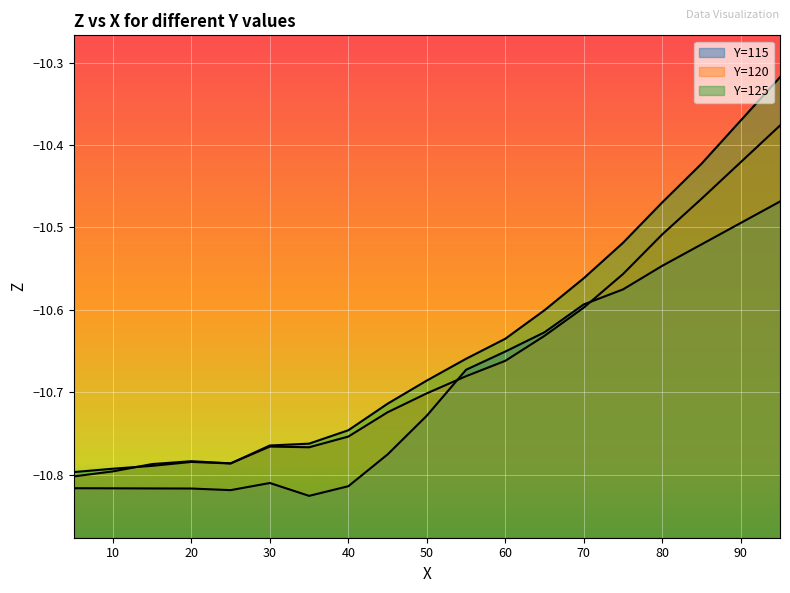

Which series has the largest total across all categories?

Y=125